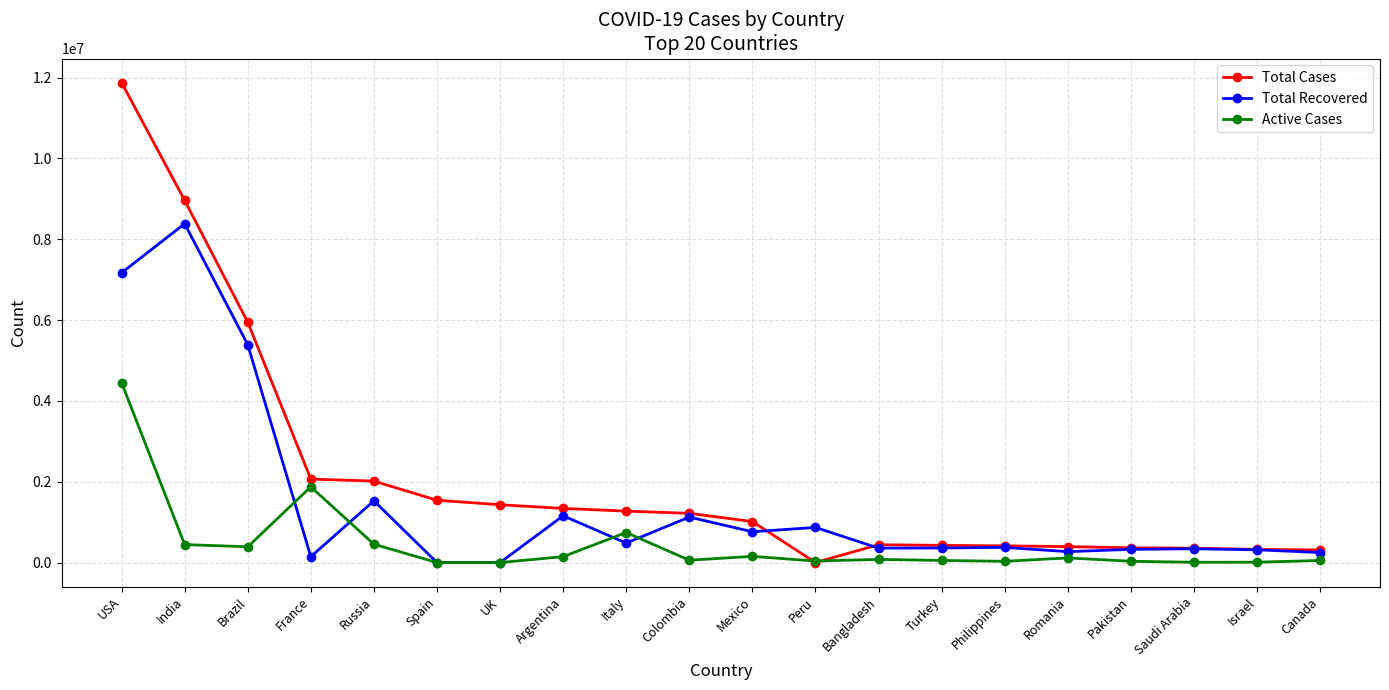

Where is Total Recovered nearest to the value 4191801?

Brazil